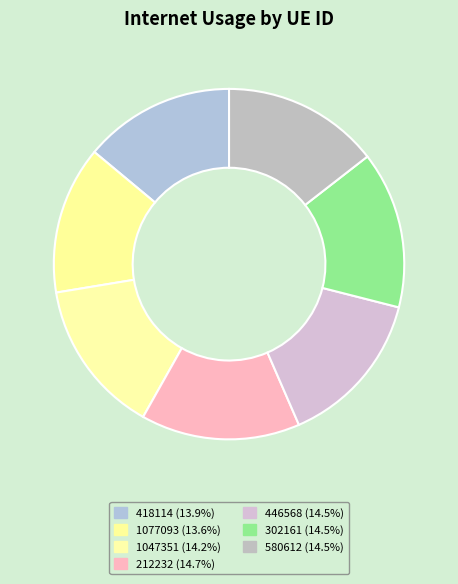

How many segments does this pie chart have?

7